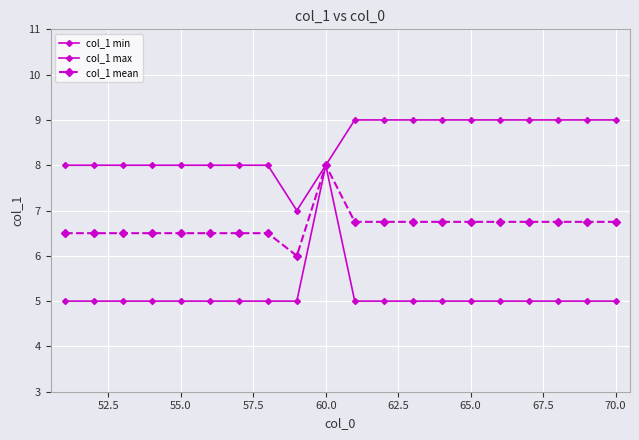

Reading left to right, transcribe all the data shown in this chart.

col_1 min: 5.0	5.0	5.0	5.0	5.0	5.0	5.0	5.0	5.0	8.0	5.0	5.0	5.0	5.0	5.0	5.0	5.0	5.0	5.0	5.0
col_1 max: 8.0	8.0	8.0	8.0	8.0	8.0	8.0	8.0	7.0	8.0	9.0	9.0	9.0	9.0	9.0	9.0	9.0	9.0	9.0	9.0
col_1 mean: 6.5	6.5	6.5	6.5	6.5	6.5	6.5	6.5	6.0	8.0	6.8	6.8	6.8	6.8	6.8	6.8	6.8	6.8	6.8	6.8